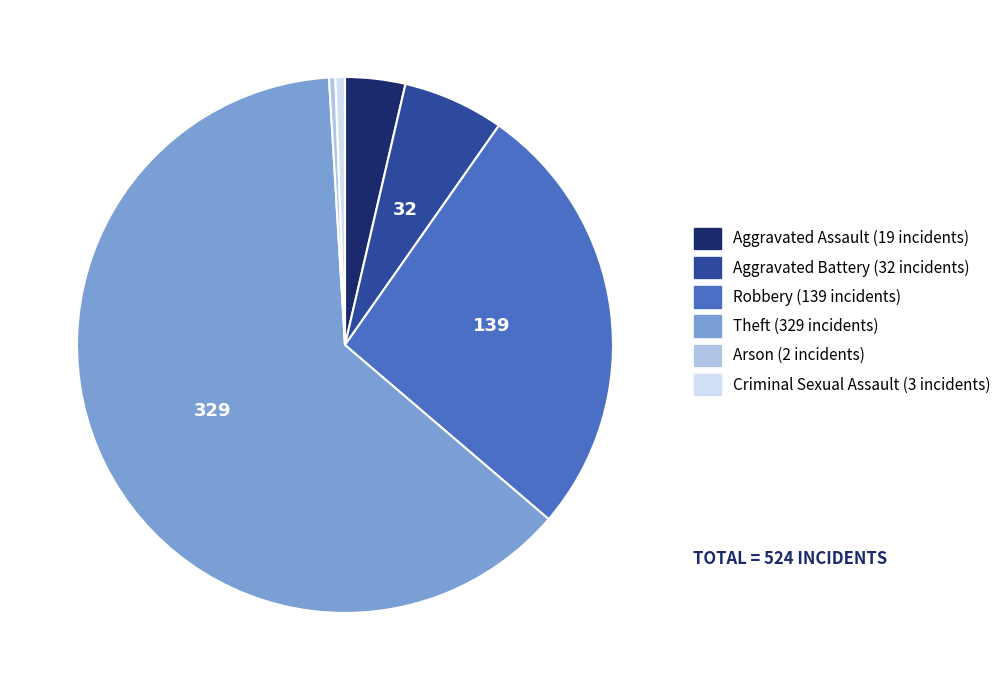

Does any single category account for the majority?

Yes